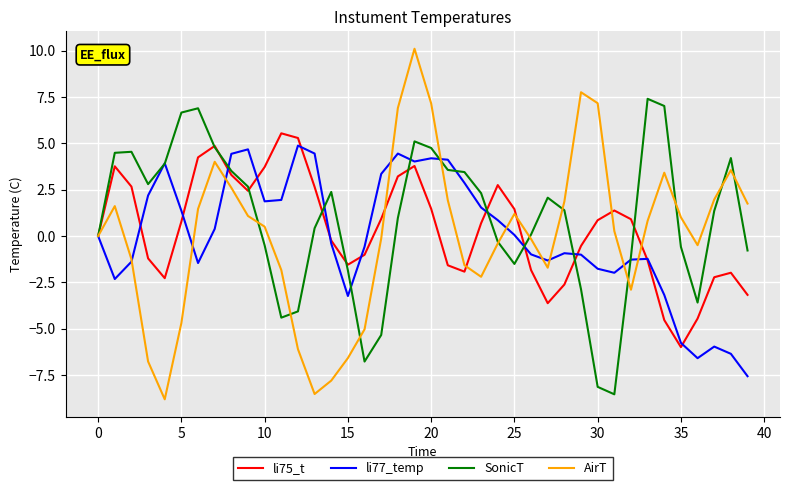

What is the minimum value for AirT?

-8.8